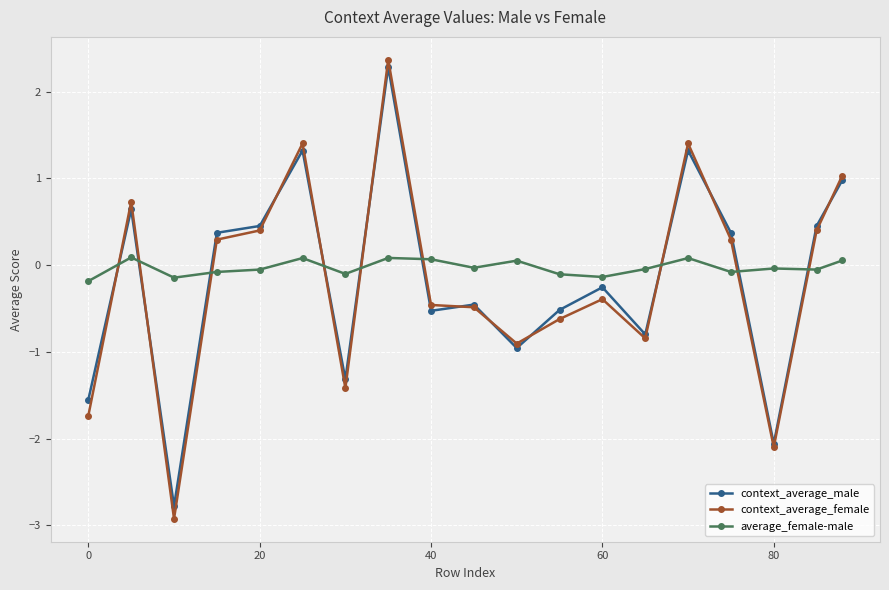

Count the number of data series in this chart.

3